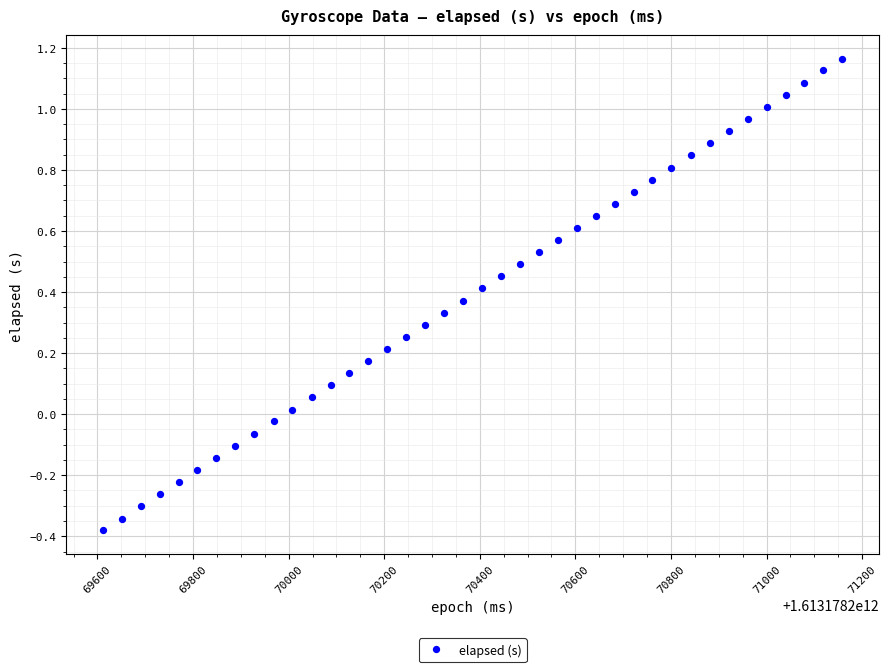

What is the range of Y values (max minus min)?

1.5